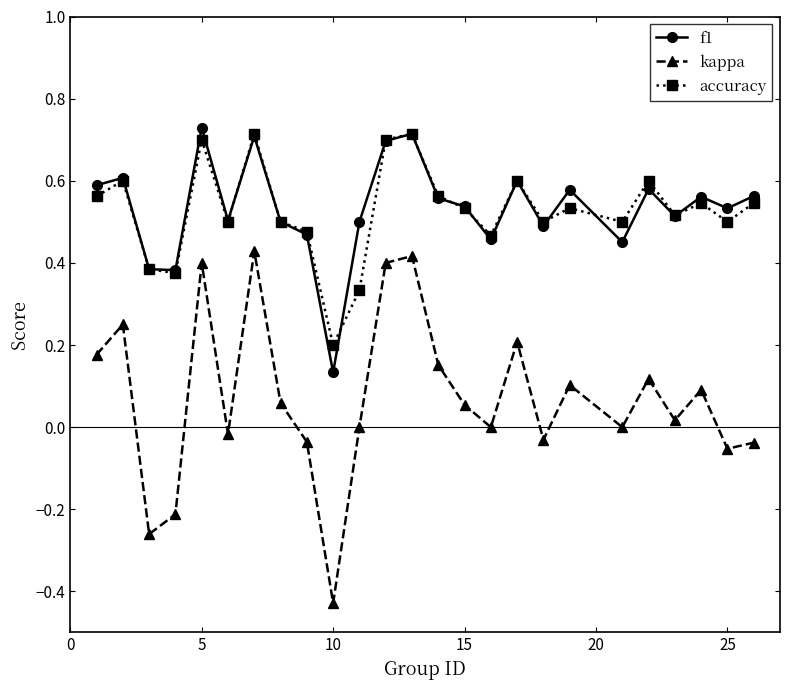

Does the chart have visible grid lines?

No